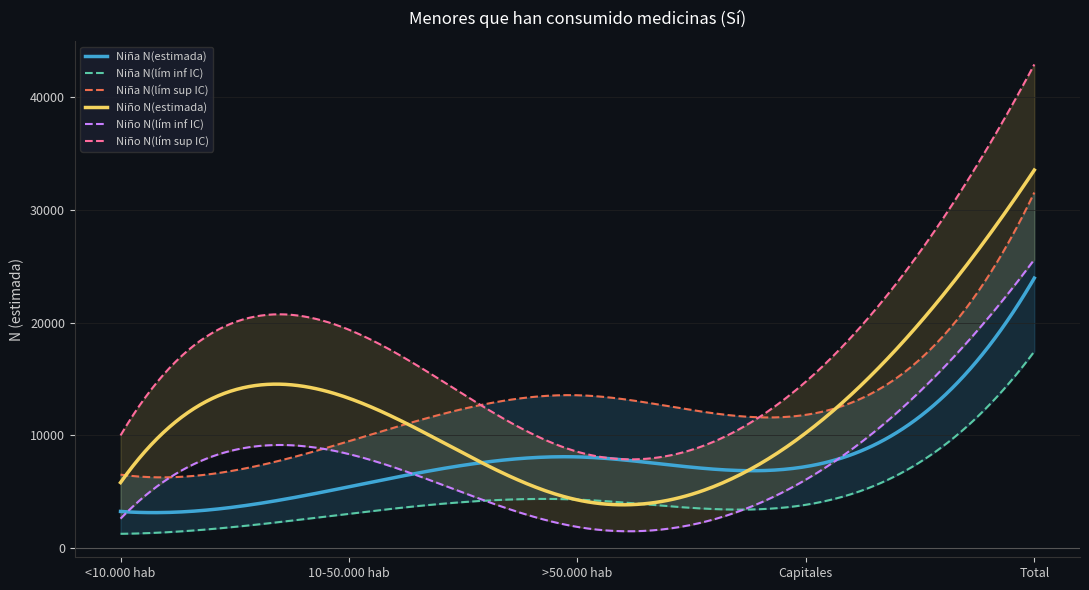

True or false: Niña N(lím inf IC) has more than 0 interior local peaks.

True